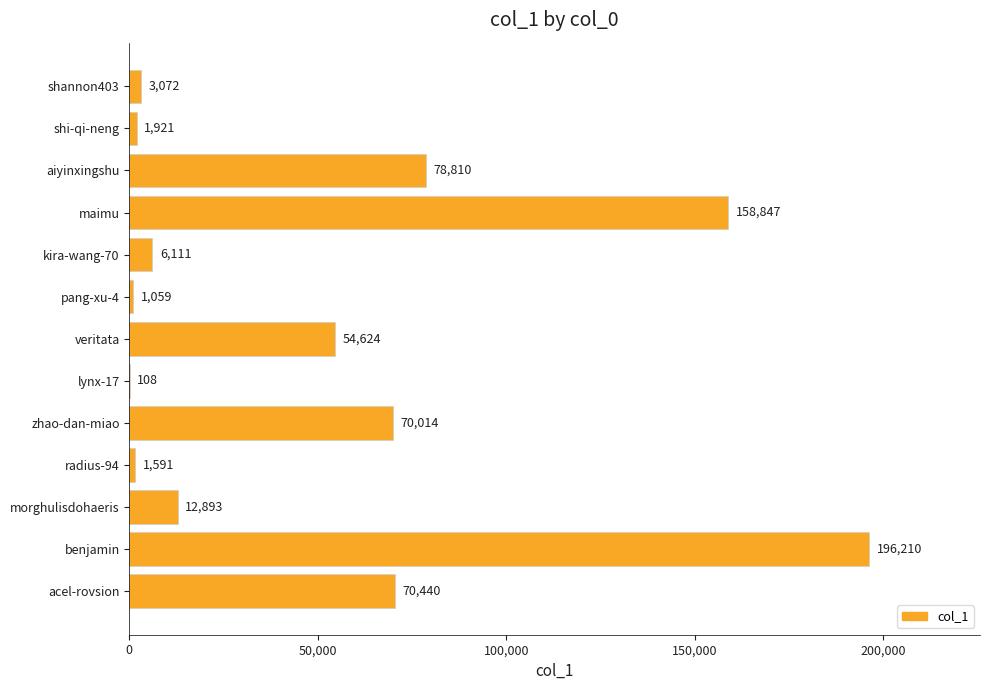

How many series are shown in this chart?

1